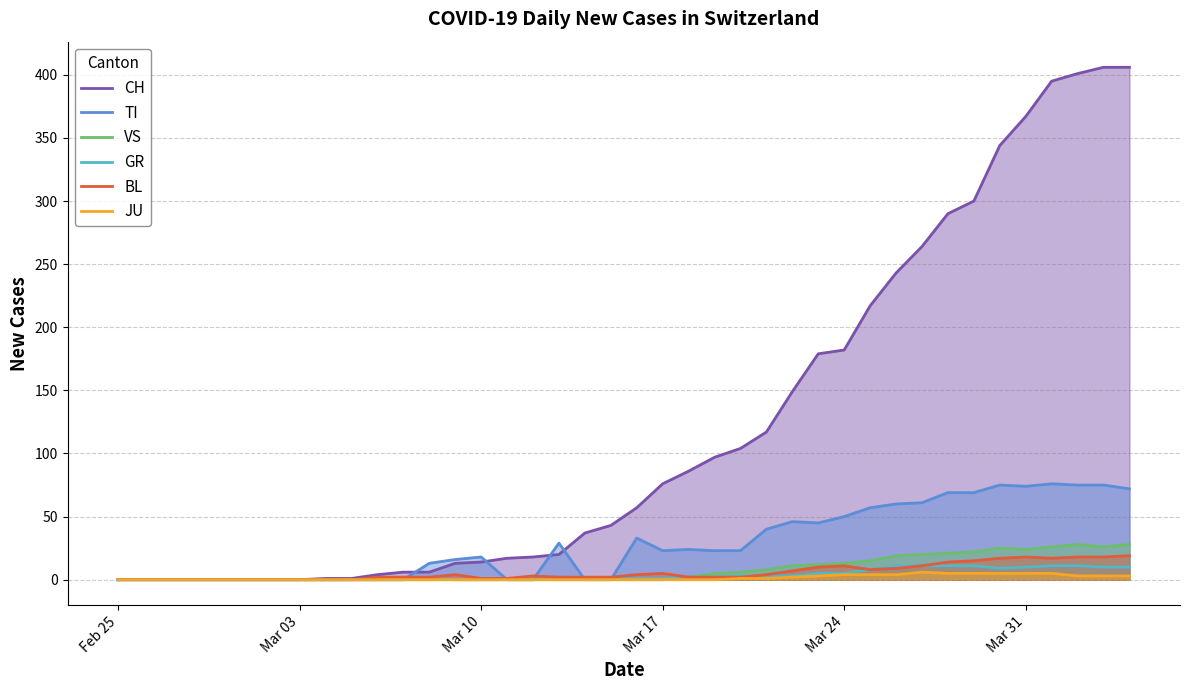

What is the greatest value displayed?

406